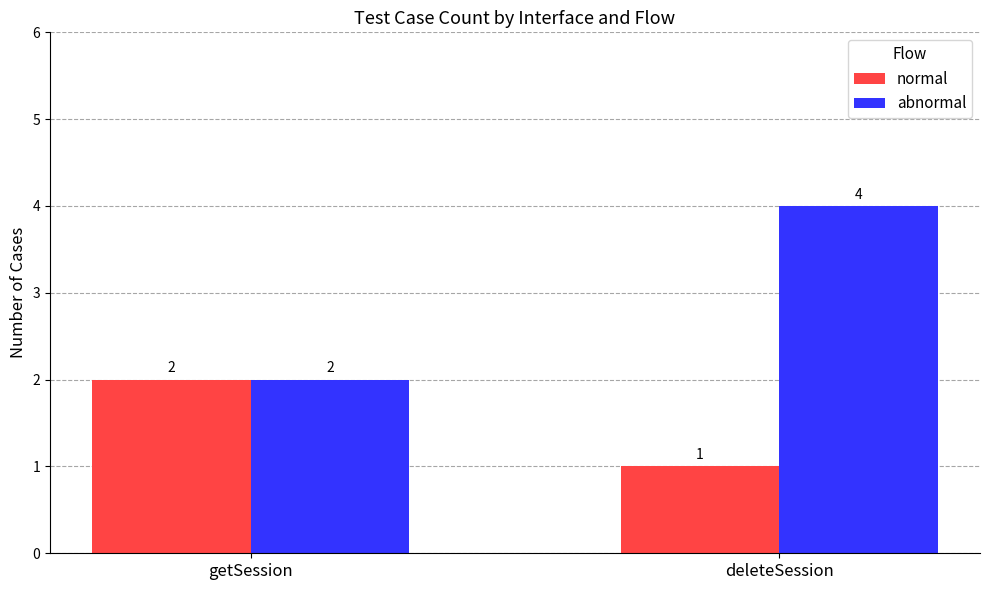

What is the sum of the abnormal values at getSession and deleteSession?

6